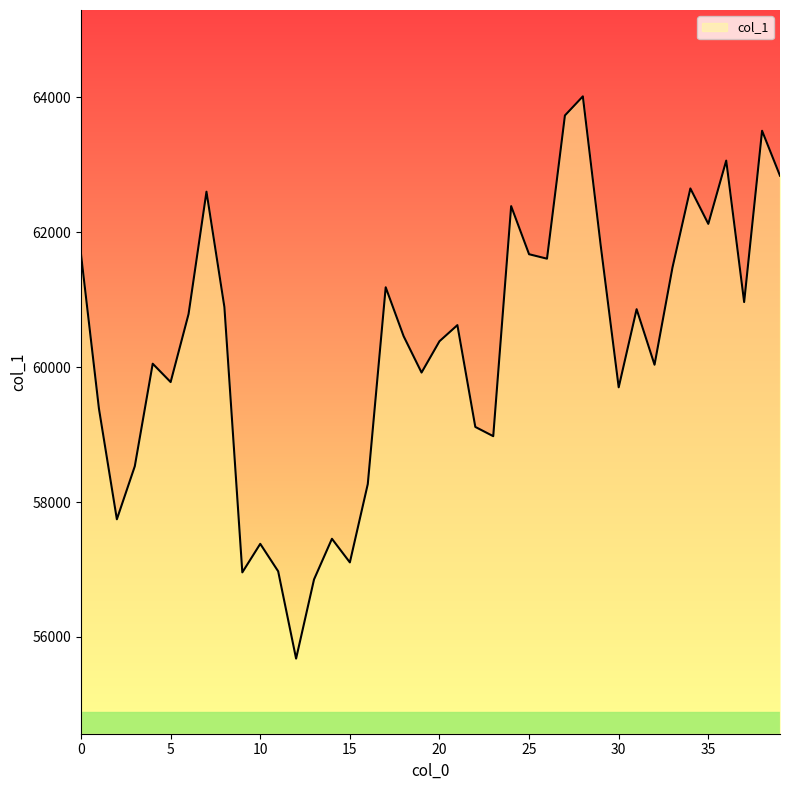

What is the maximum value shown in the chart?

64013